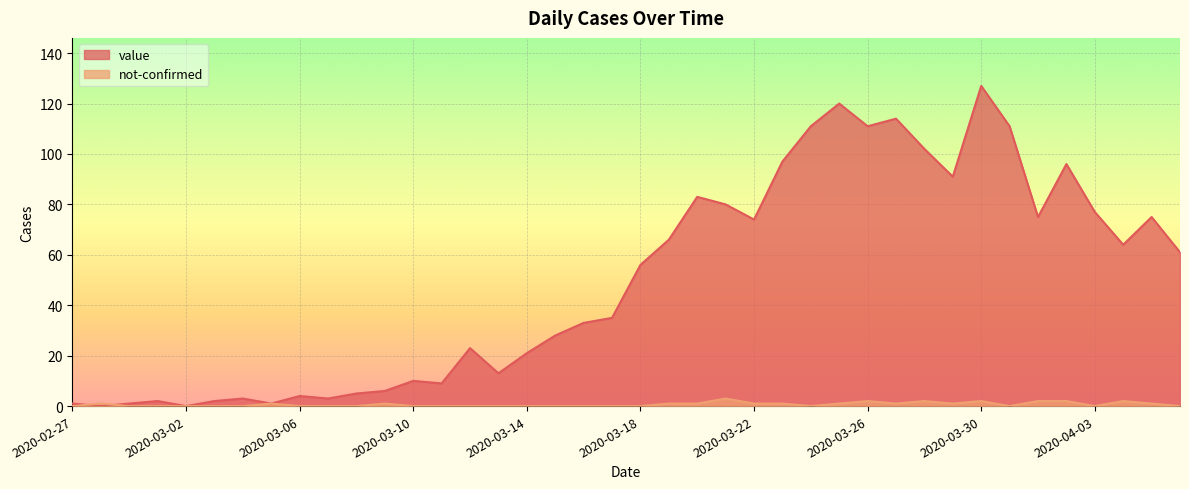

What position from the right is 2020-03-30?

8